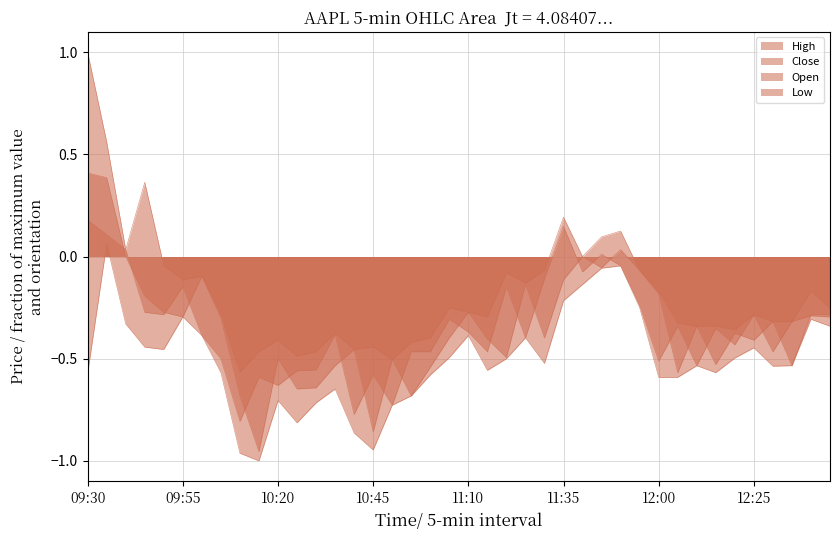

How many negative values does the Open series have?

35